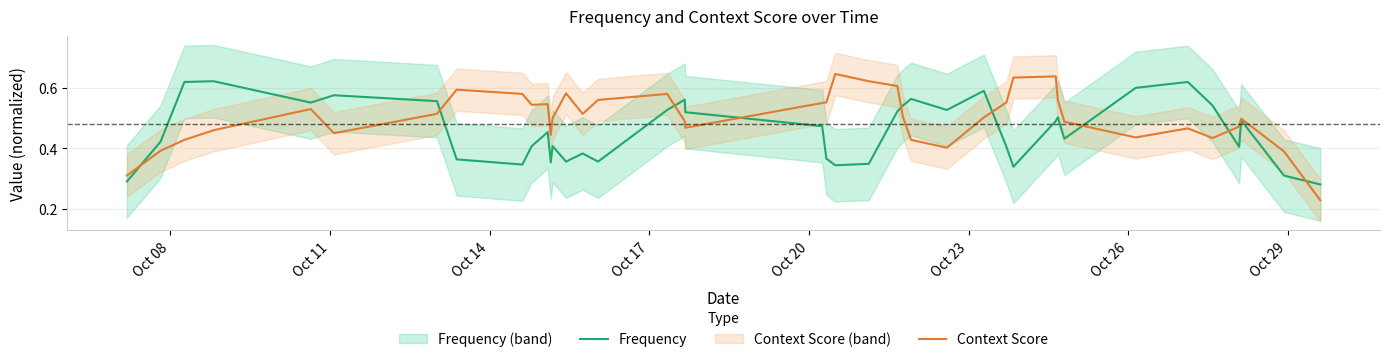

At Oct 23, list the series in order from smallest to largest.

Context Score, Frequency